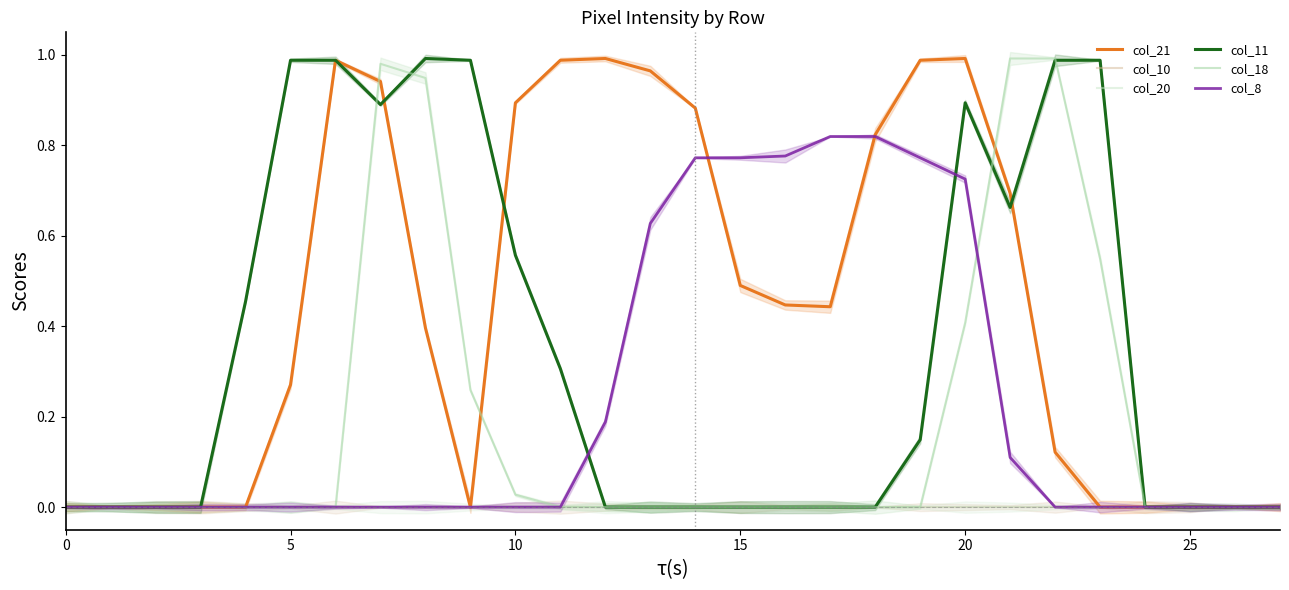

What is the label of the 3rd point from the right?

25